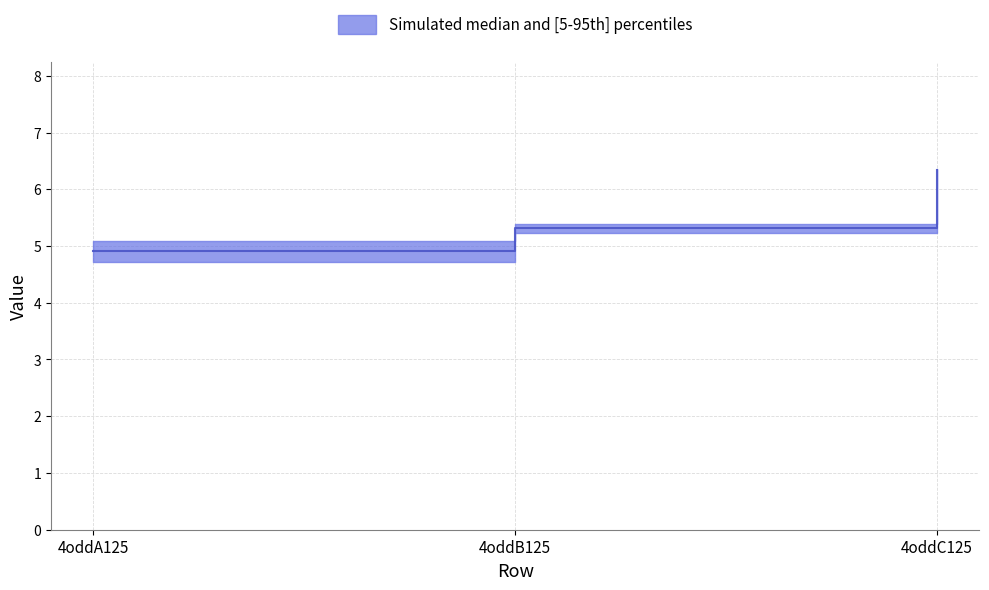

The chart shows a value of 1.2 at 4oddA125. True or false?

False